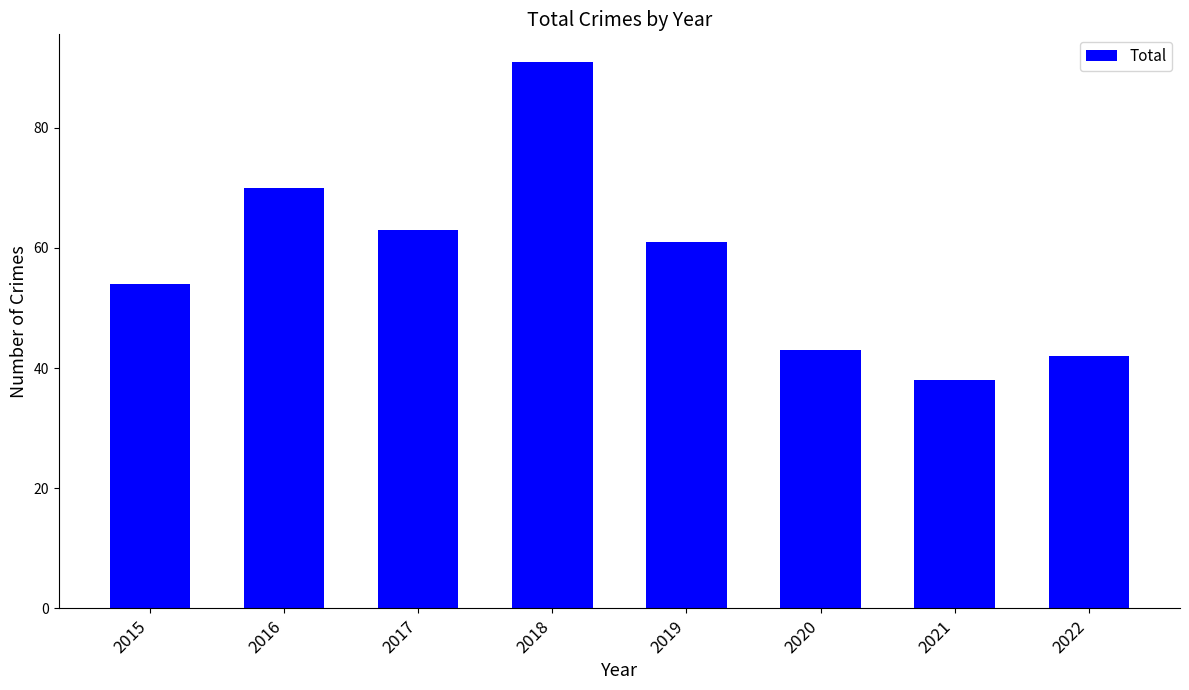

How many data points does each series have?

8